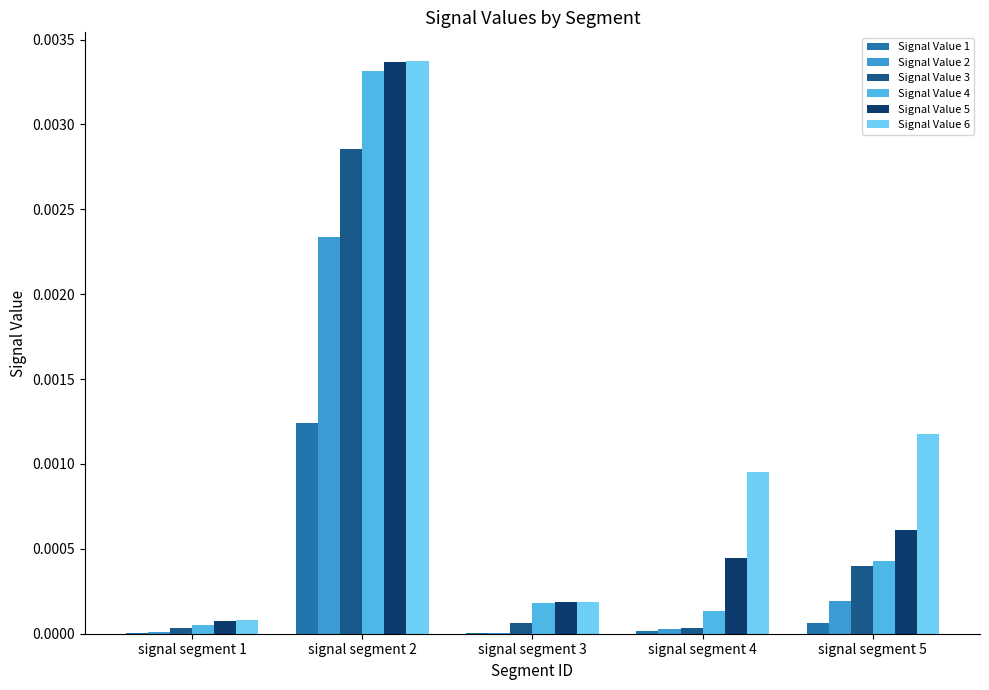

Rank the series at signal segment 1 from lowest to highest value.

Signal Value 1, Signal Value 2, Signal Value 3, Signal Value 4, Signal Value 5, Signal Value 6